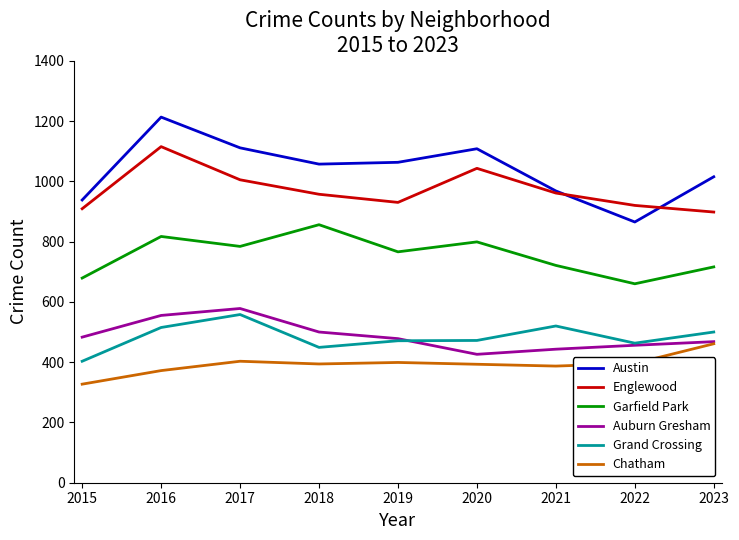

Where does the Austin series first go above 1057?

2016